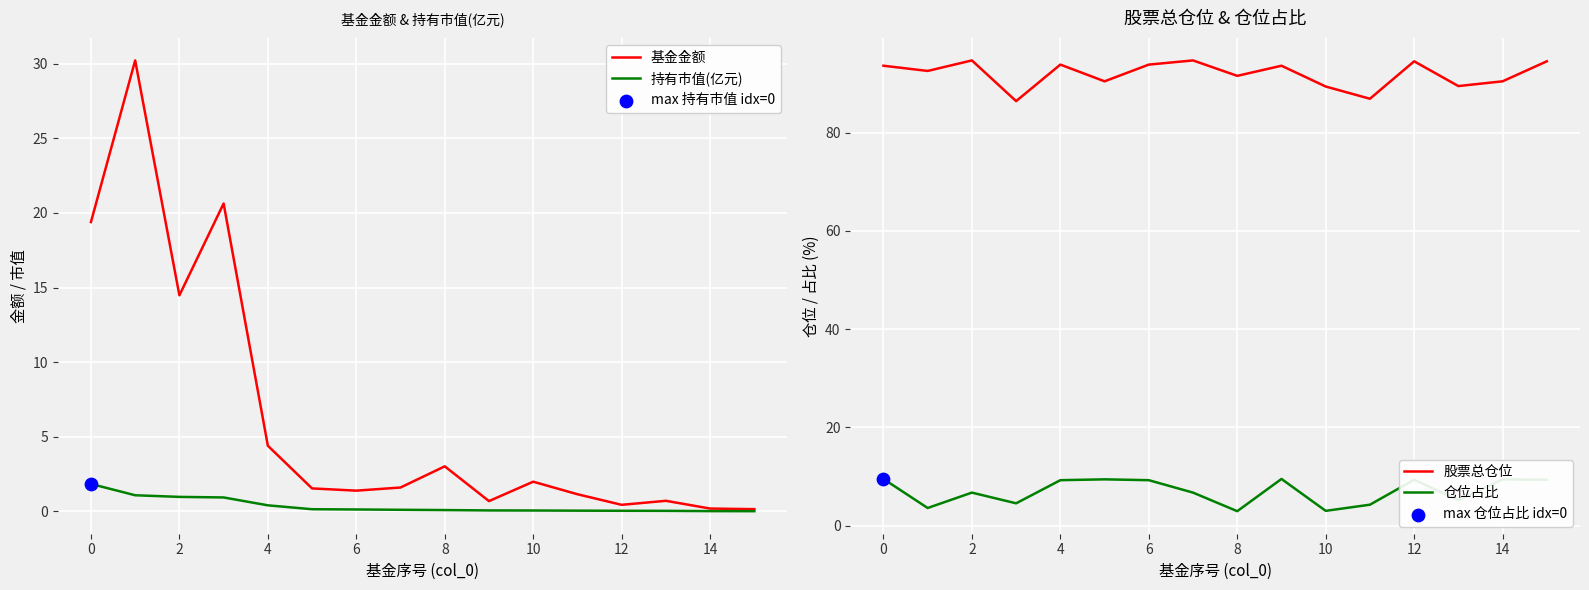

Which series contains the lowest Y value?

持有市值(亿元)